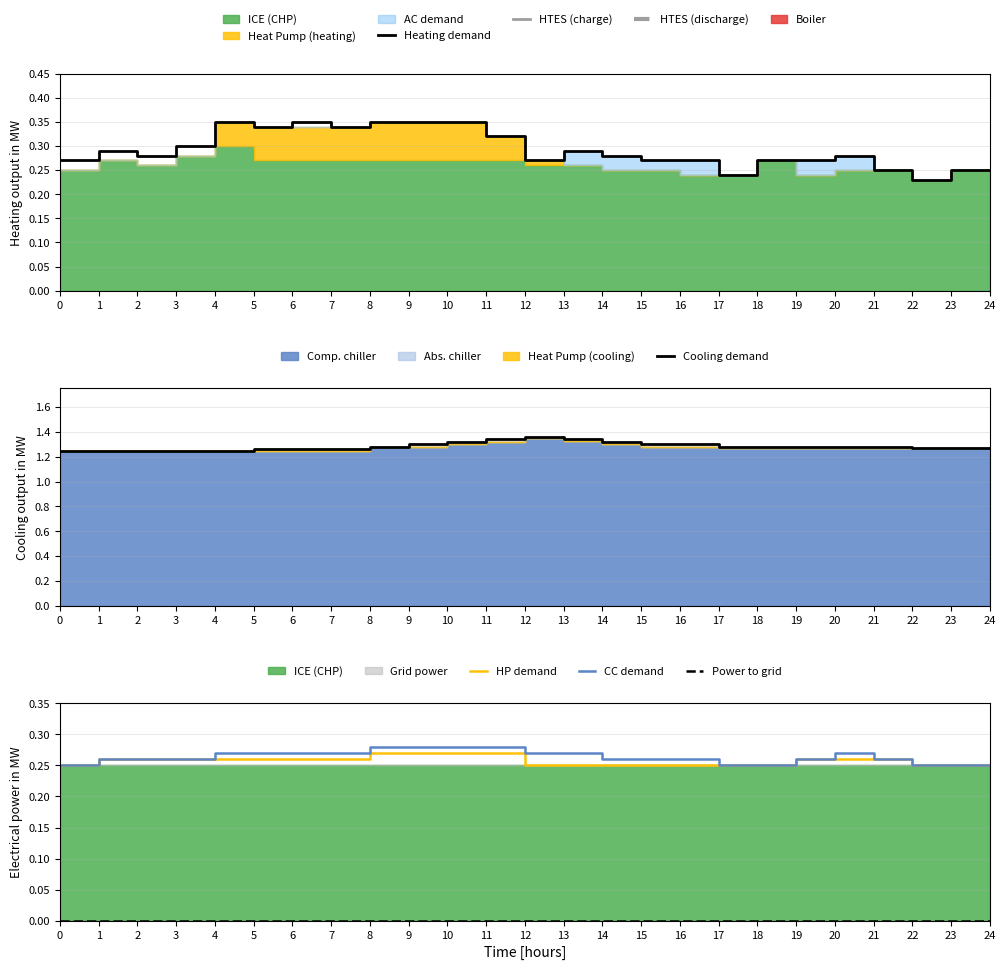

How many intersections are there between HP demand and Heating demand?

3